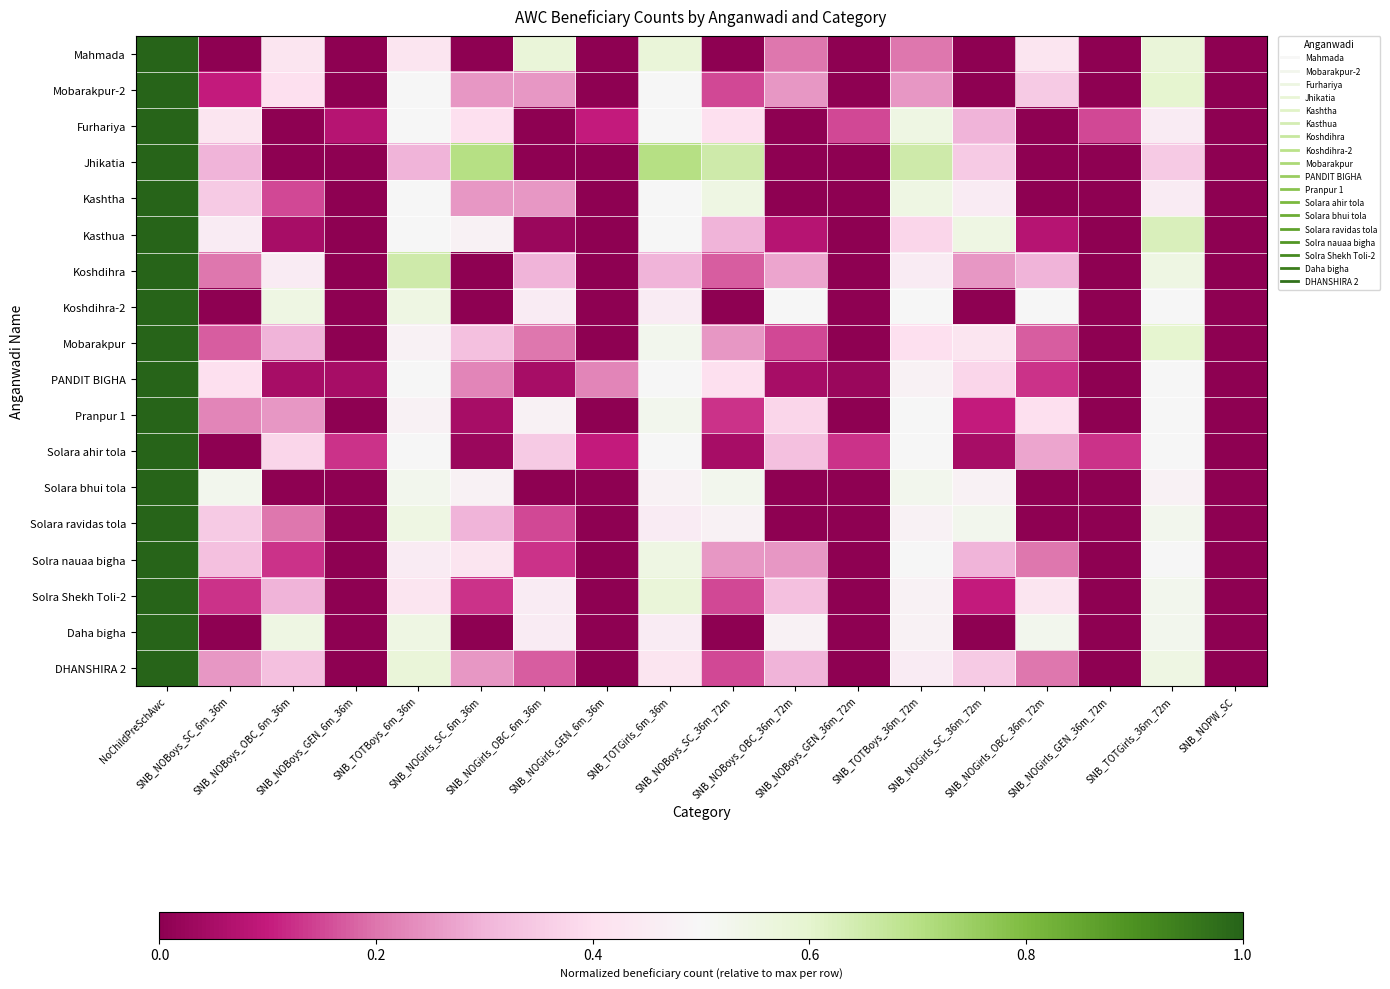

How many distinct data groups are displayed?

18